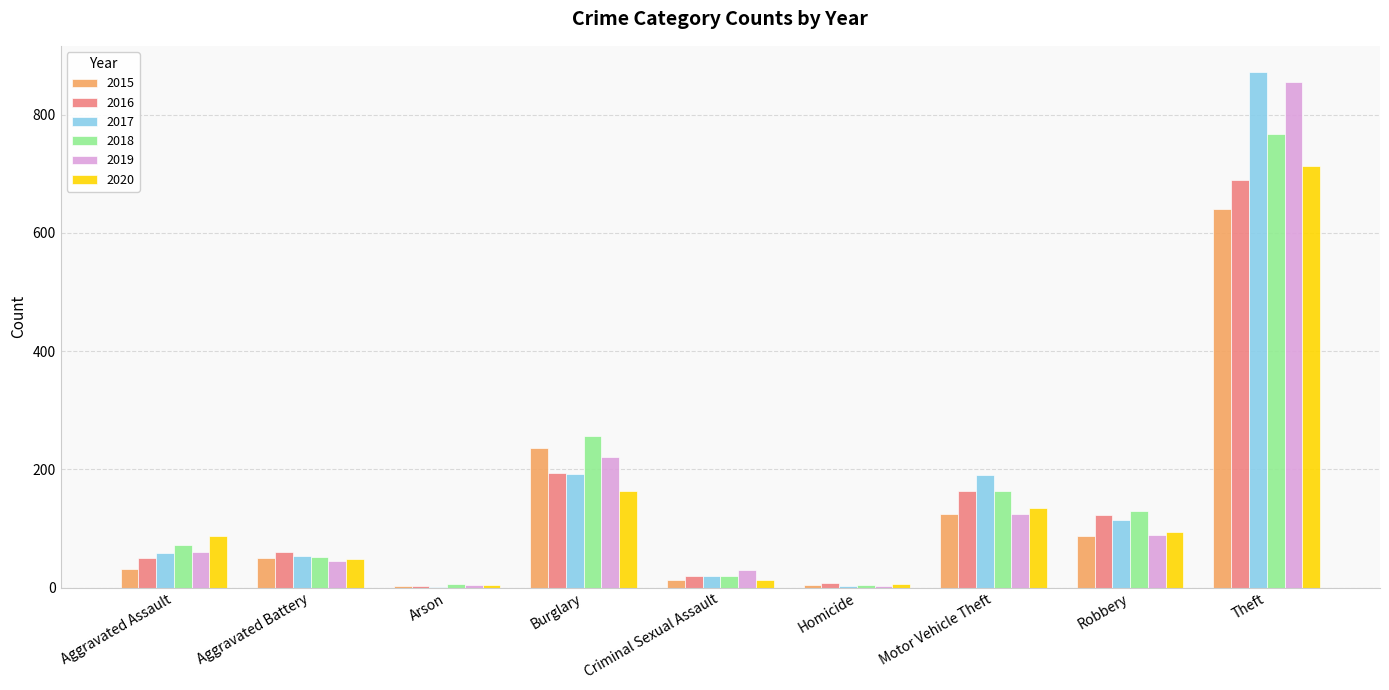

Which series has the largest range (max minus min)?

2017